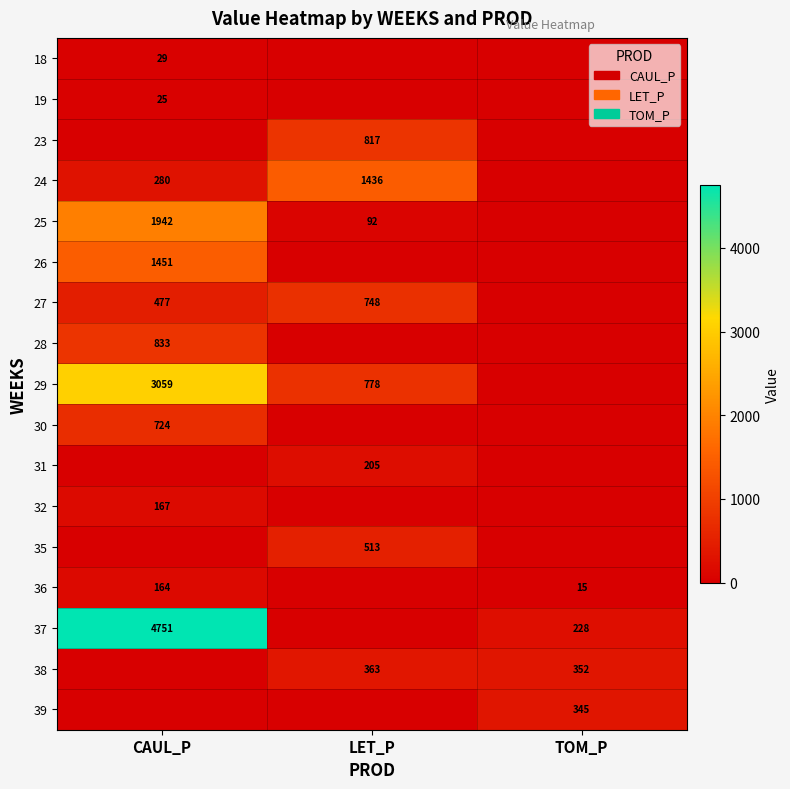

Reading right to left, extract all data points from this chart.

row_0: 0.0	0.0	29.1
row_1: 0.0	0.0	25.4
row_2: 0.0	816.8	0.0
row_3: 0.0	1436.4	280.3
row_4: 0.0	92.1	1941.7
row_5: 0.0	0.0	1450.6
row_6: 0.0	748.0	477.0
row_7: 0.0	0.0	832.9
row_8: 0.0	778.3	3059.4
row_9: 0.0	0.0	723.6
row_10: 0.0	205.0	0.0
row_11: 0.0	0.0	167.1
row_12: 0.0	513.1	0.0
row_13: 14.8	0.0	163.6
row_14: 227.8	0.0	4750.6
row_15: 351.9	362.7	0.0
row_16: 345.3	0.0	0.0